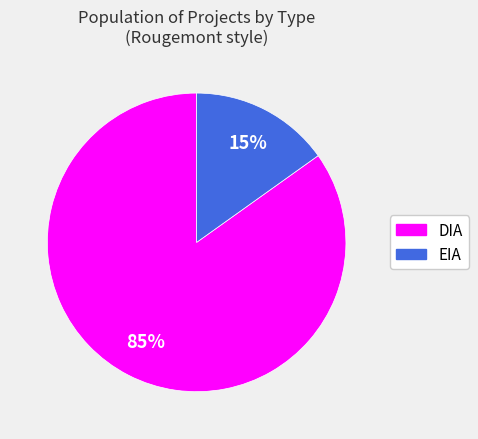

Rank the categories by value from lowest to highest.

EIA, DIA